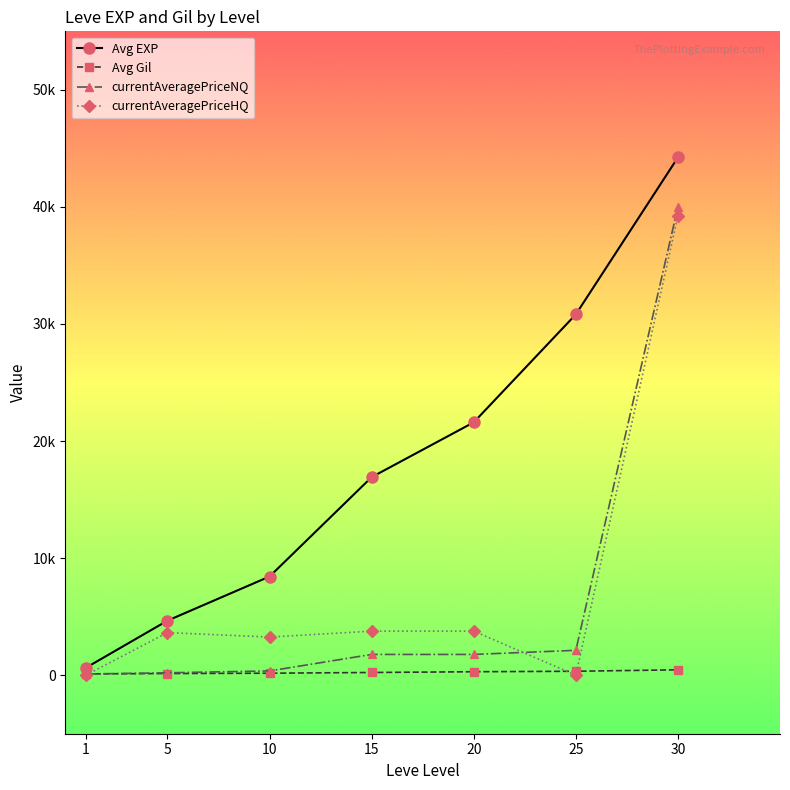

What are all the series names shown in the legend?

Avg EXP, Avg Gil, currentAveragePriceNQ, currentAveragePriceHQ